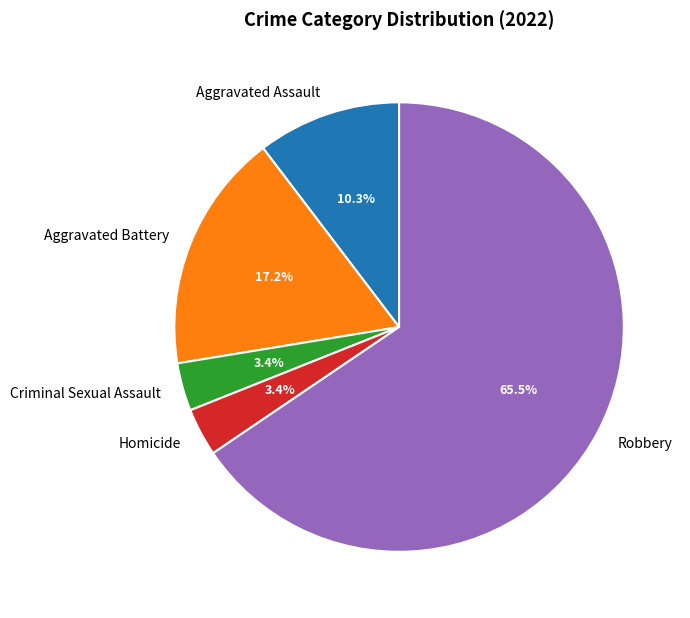

Which has a higher value, Robbery or Aggravated Battery?

Robbery